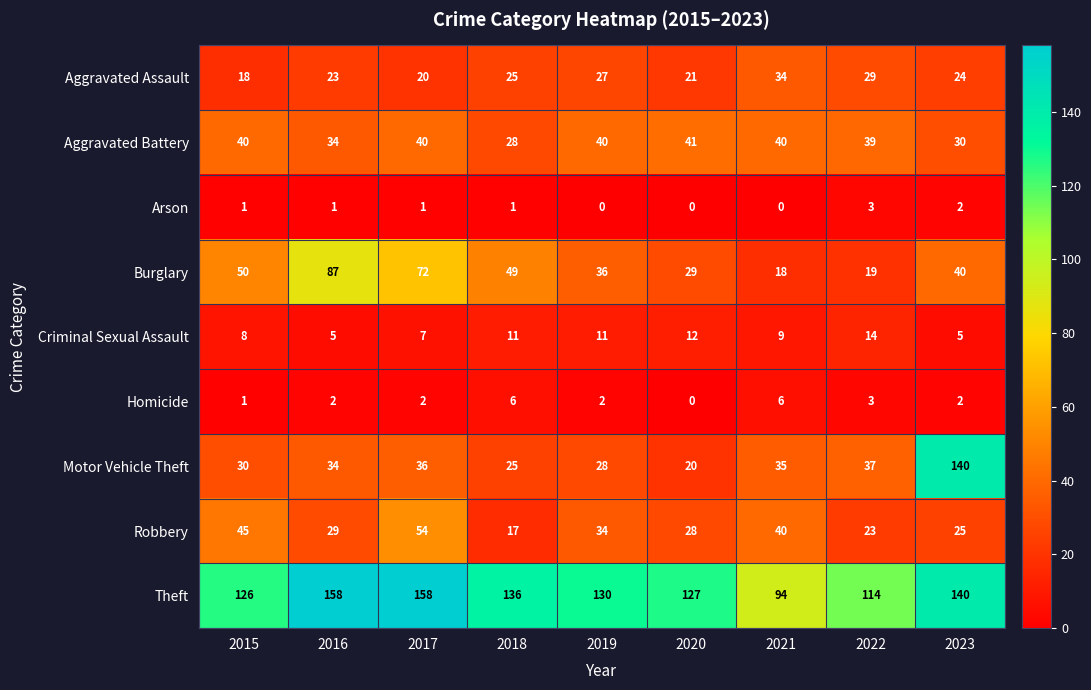

Which category has the lowest value in the Aggravated Assault series?

2015